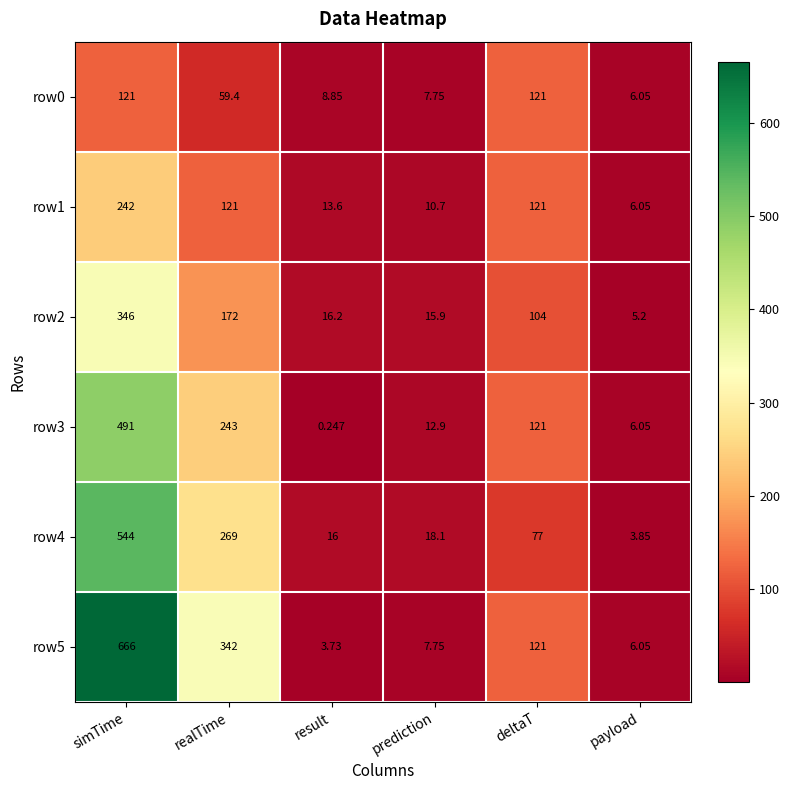

At which category does the chart reach its peak across all series?

simTime